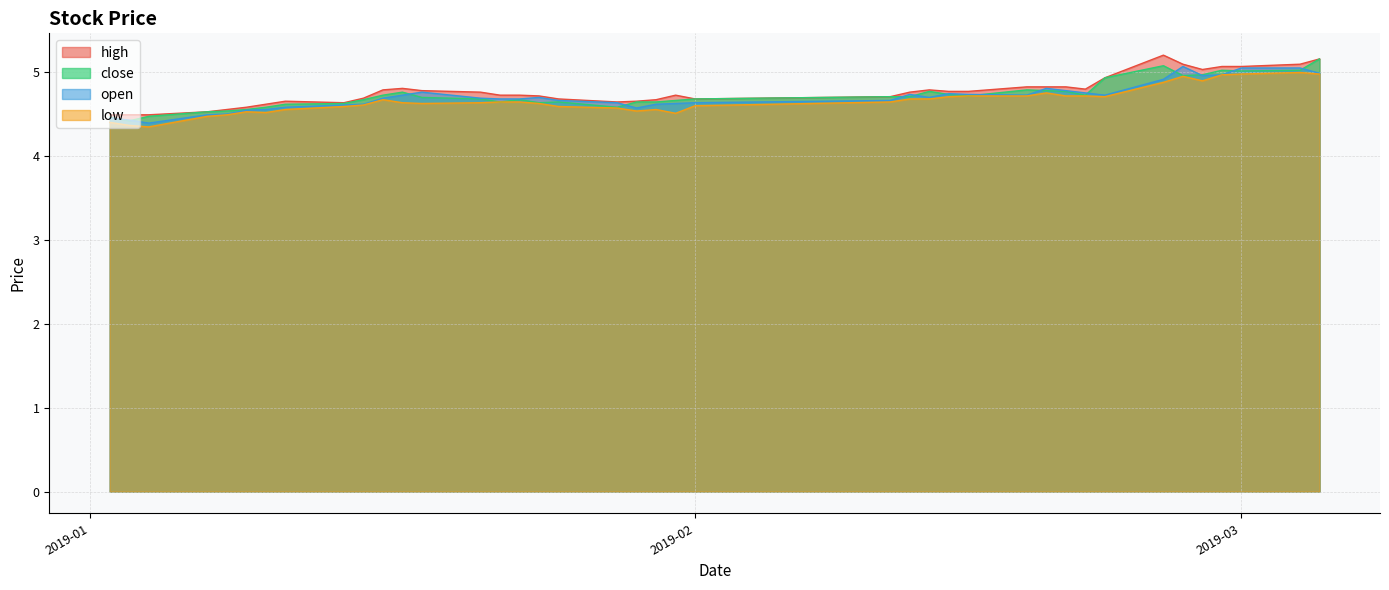

What are all the series names shown in the legend?

high, close, open, low